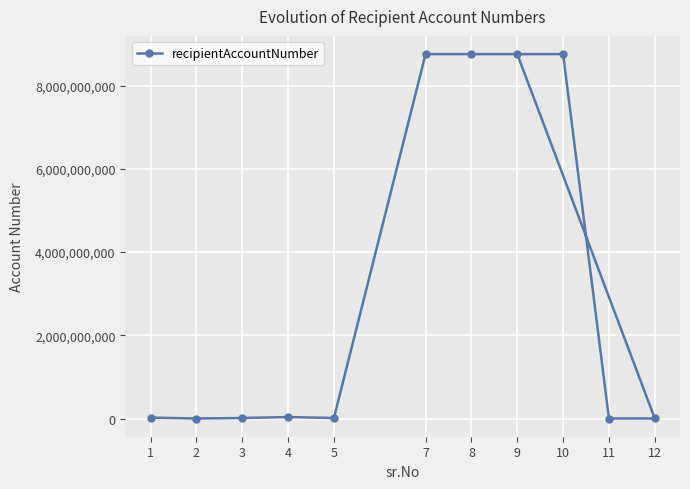

What is the sum of all values?

35124751591